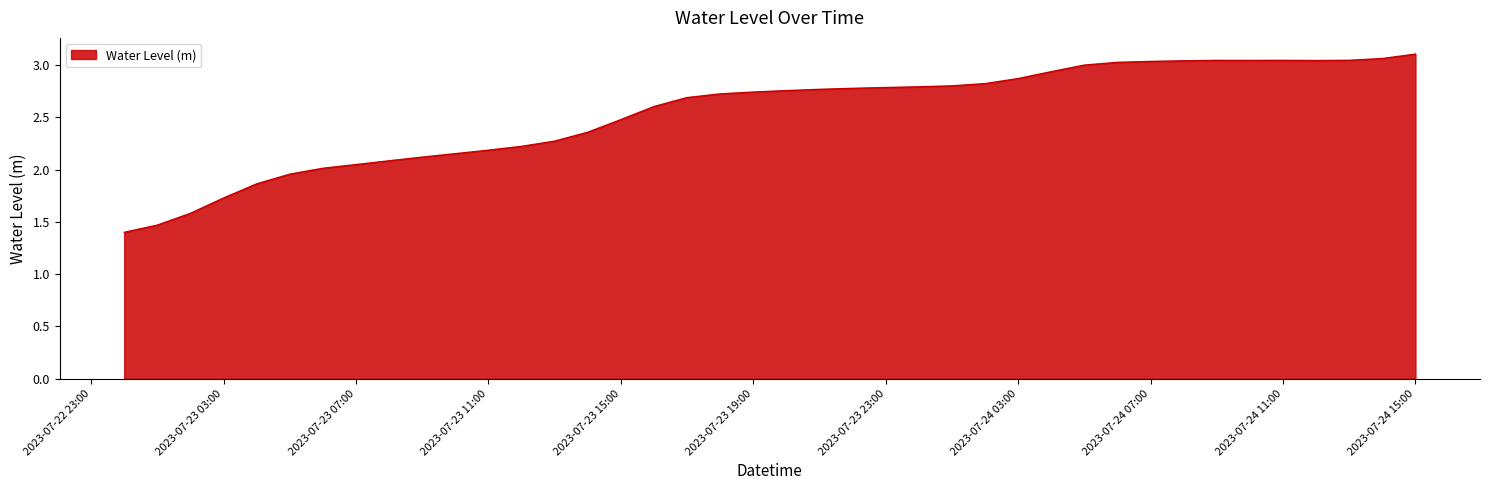

What is the minimum value shown in the chart?

1.4